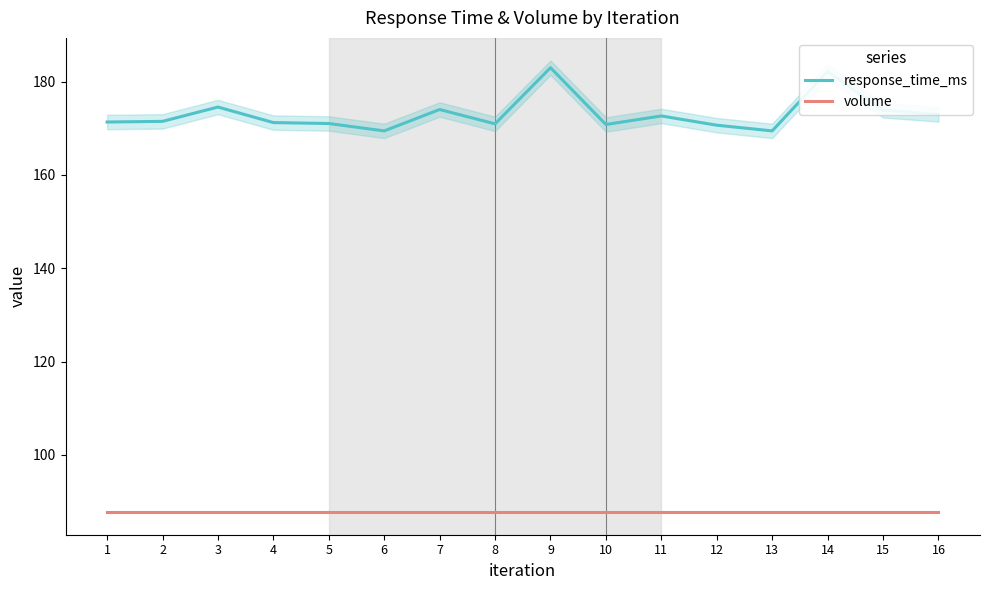

Reading left to right, transcribe all the data shown in this chart.

response_time_ms: 171.3	171.5	174.5	171.2	171.0	169.4	174.0	170.9	183.0	170.8	172.6	170.7	169.4	182.2	173.8	173.0
volume: 87.7	87.7	87.7	87.7	87.7	87.7	87.7	87.7	87.7	87.7	87.7	87.7	87.7	87.7	87.7	87.7